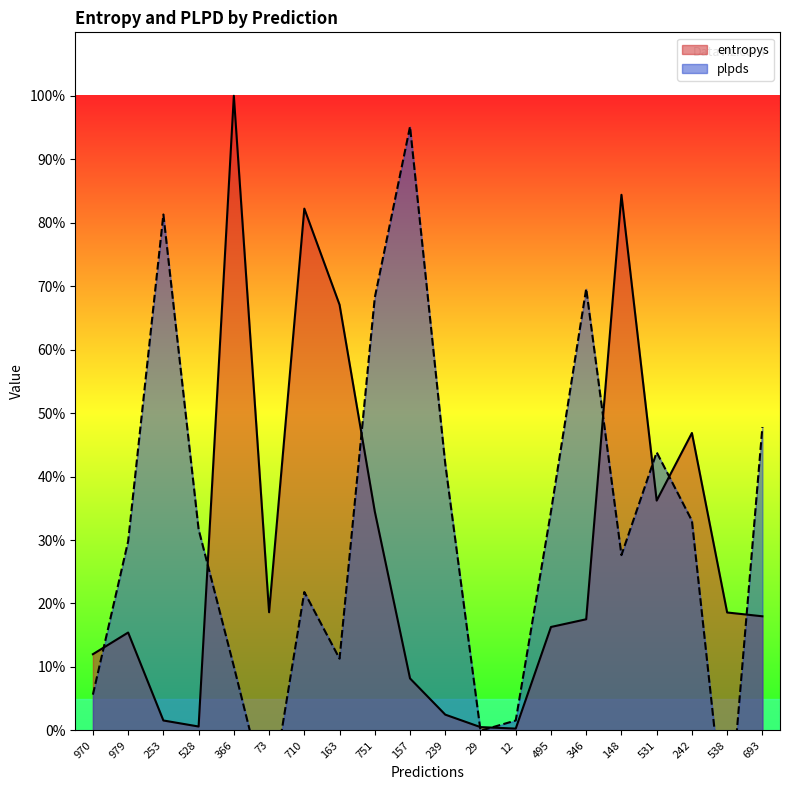

What is the sum of all plpds values?

624.3